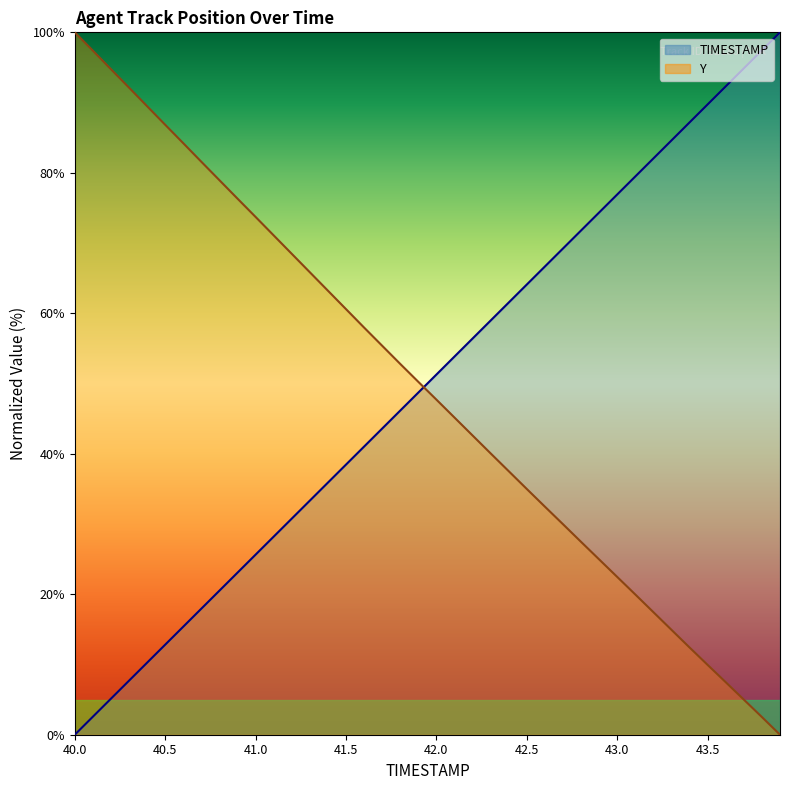

Between 42.6 and 43.9, which is larger?

43.9